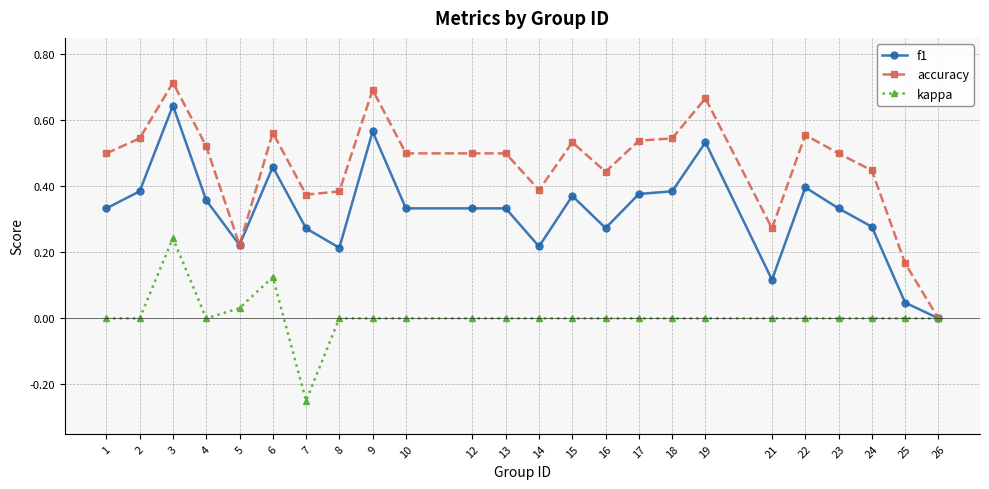

The f1 series shows 0.4 at 15. True or false?

True